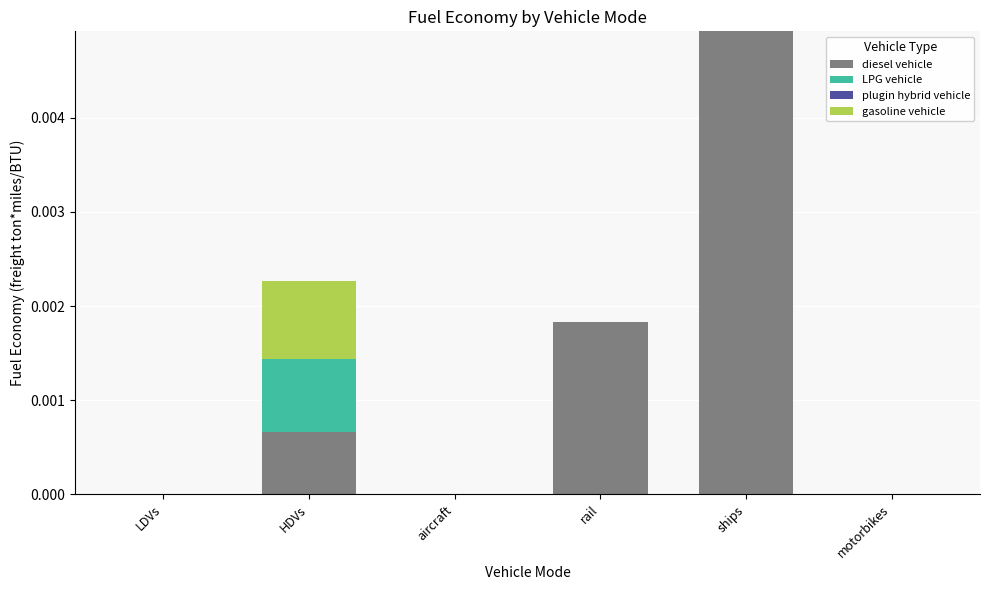

At which category is the sum across all series the highest?

ships